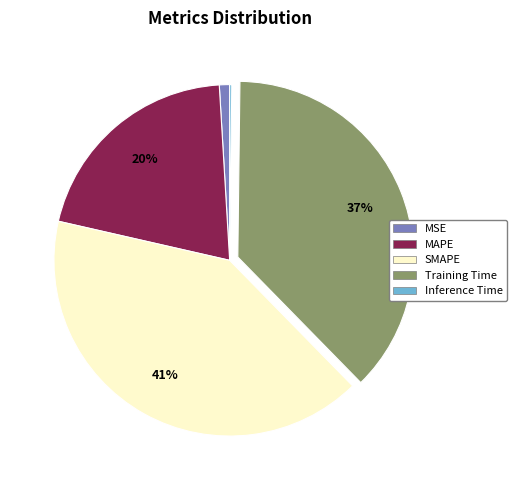

Do Training Time and SMAPE together represent more than half of the pie?

Yes